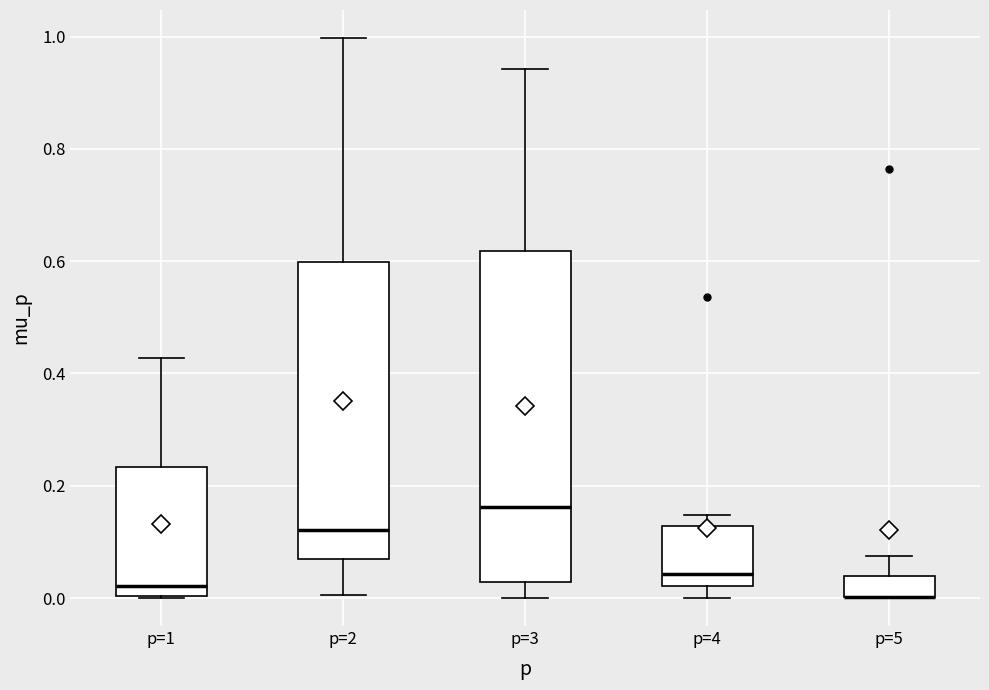

Reading left to right, transcribe this box plot: for each box, give where its median line is, the range the box spans, and where its two whiskers end, as read against the y-axis. The values are not printed on the chart, so give them approximately, as read against the axis.

p=1: median 0.02, box 0.00 to 0.24, whiskers 0.00 to 0.42
p=2: median 0.12, box 0.06 to 0.60, whiskers 0.00 to 1.00
p=3: median 0.16, box 0.02 to 0.62, whiskers 0.00 to 0.94
p=4: median 0.04, box 0.02 to 0.12, whiskers 0.00 to 0.14
p=5: median 0.00 (drawn on the box's lower edge), box 0.00 to 0.04, whiskers 0.00 to 0.08